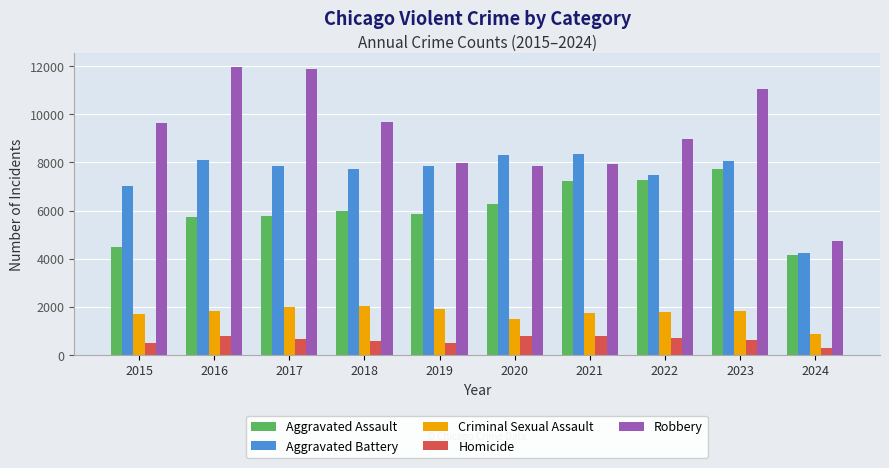

Rank the series by their maximum value, from lowest to highest.

Homicide, Criminal Sexual Assault, Aggravated Assault, Aggravated Battery, Robbery